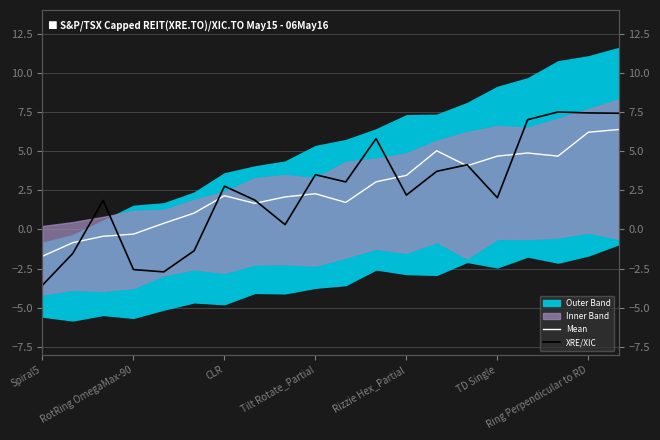

How many interior local valleys does the Mean series have?

4